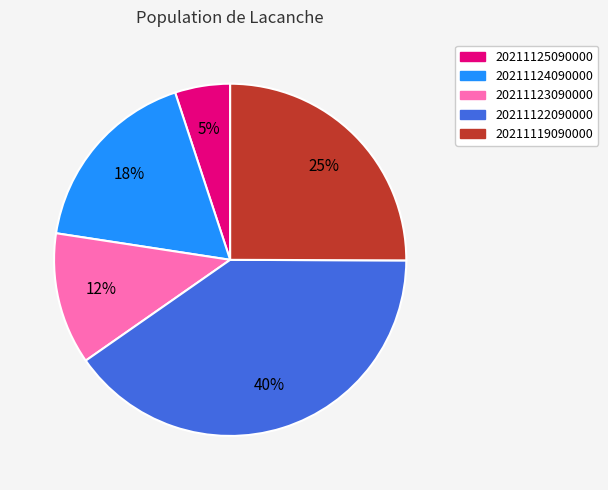

Is the sum of 20211119090000 and 20211125090000 greater than half?

No